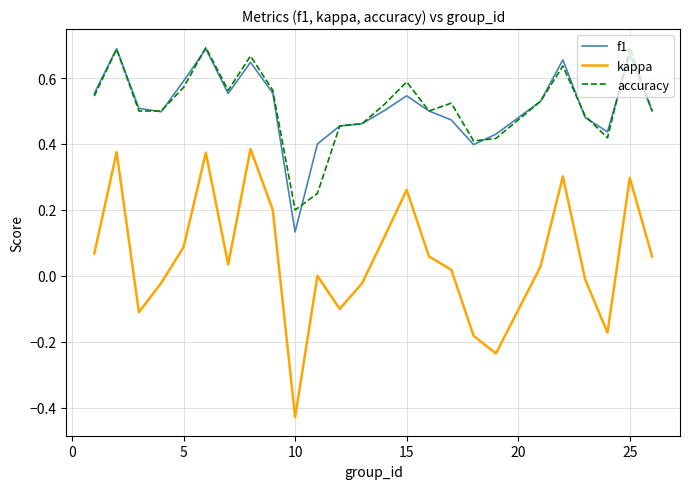

True or false: accuracy and f1 intersect in this chart.

True